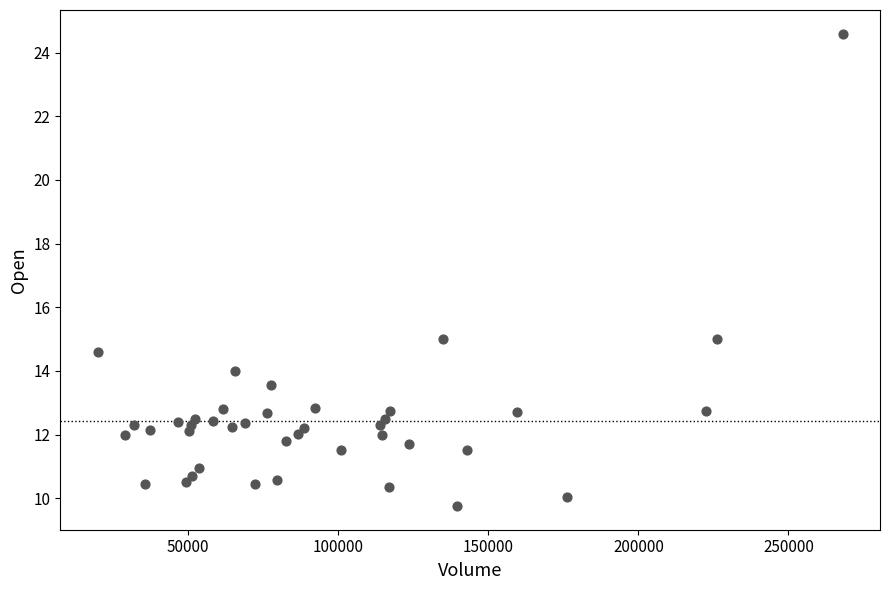

What is the range of X values (max minus min)?

248300.0